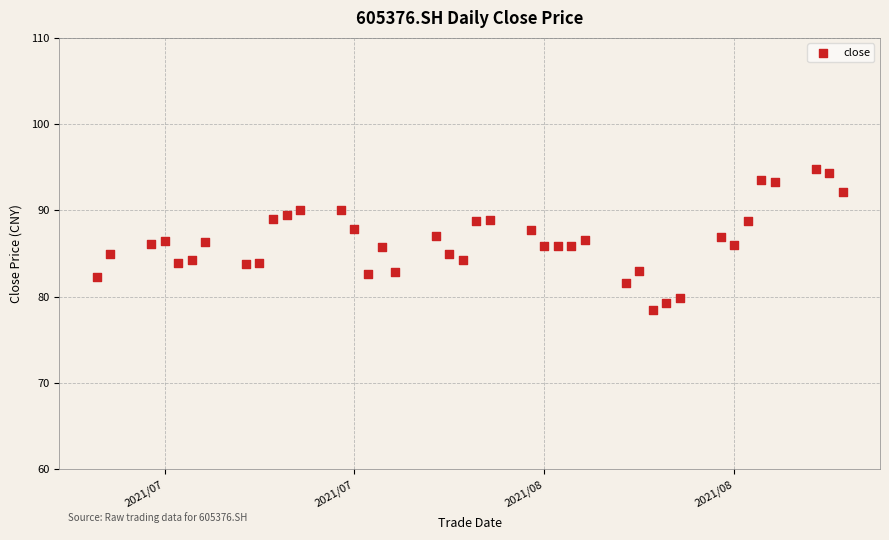

What is the range of Y values (max minus min)?

16.4